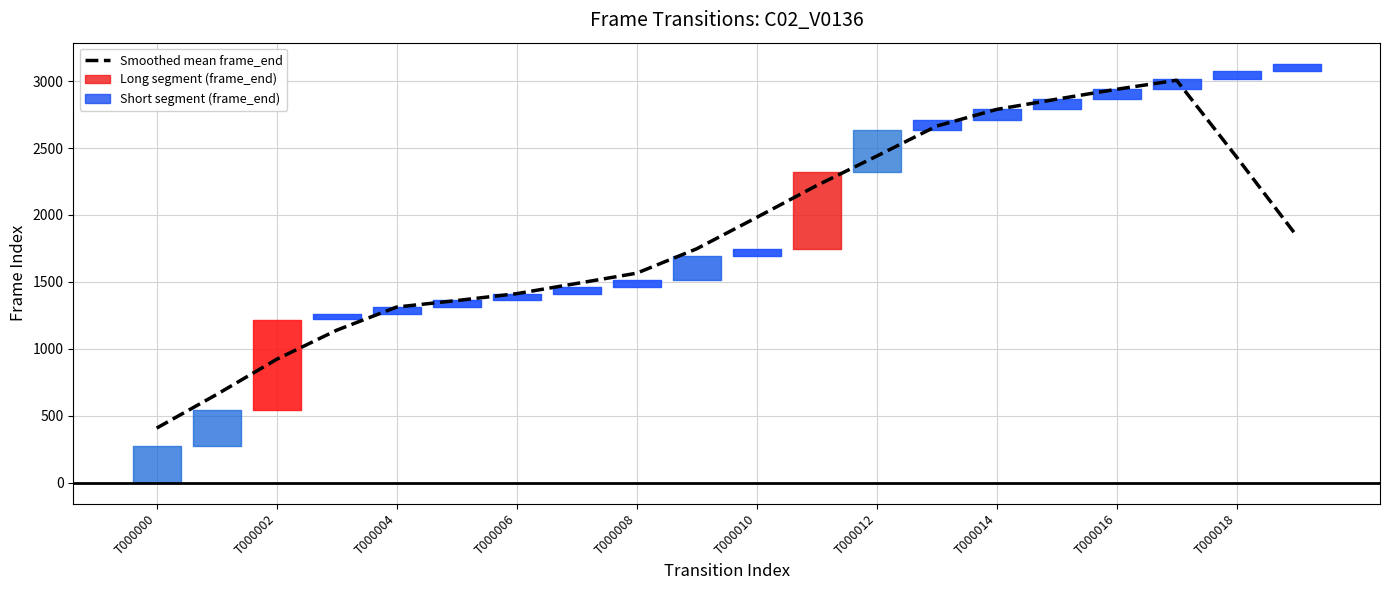

How many data points are less than 1844?

10